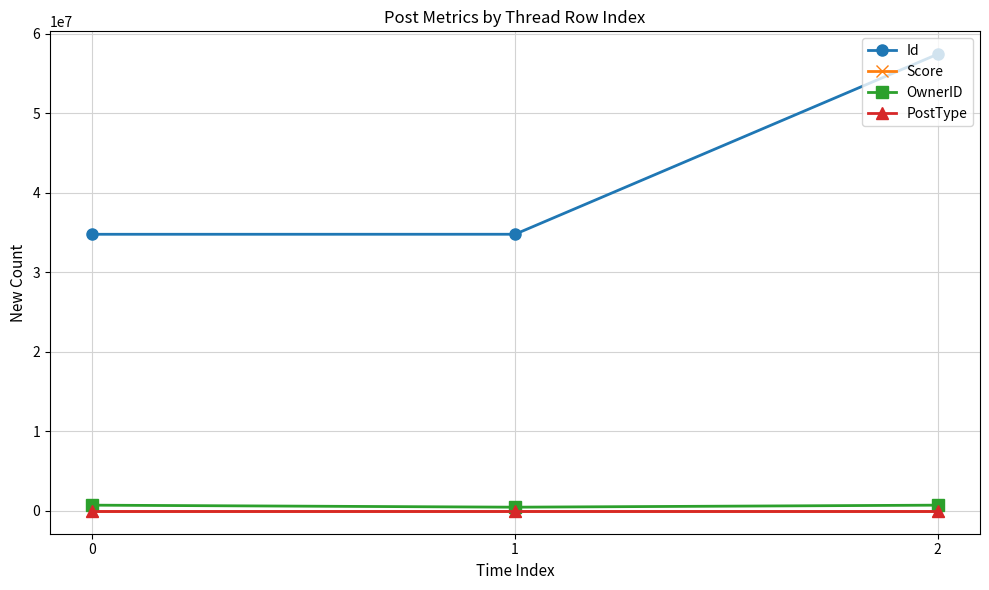

Which series changed the most between 0 and 2?

Id